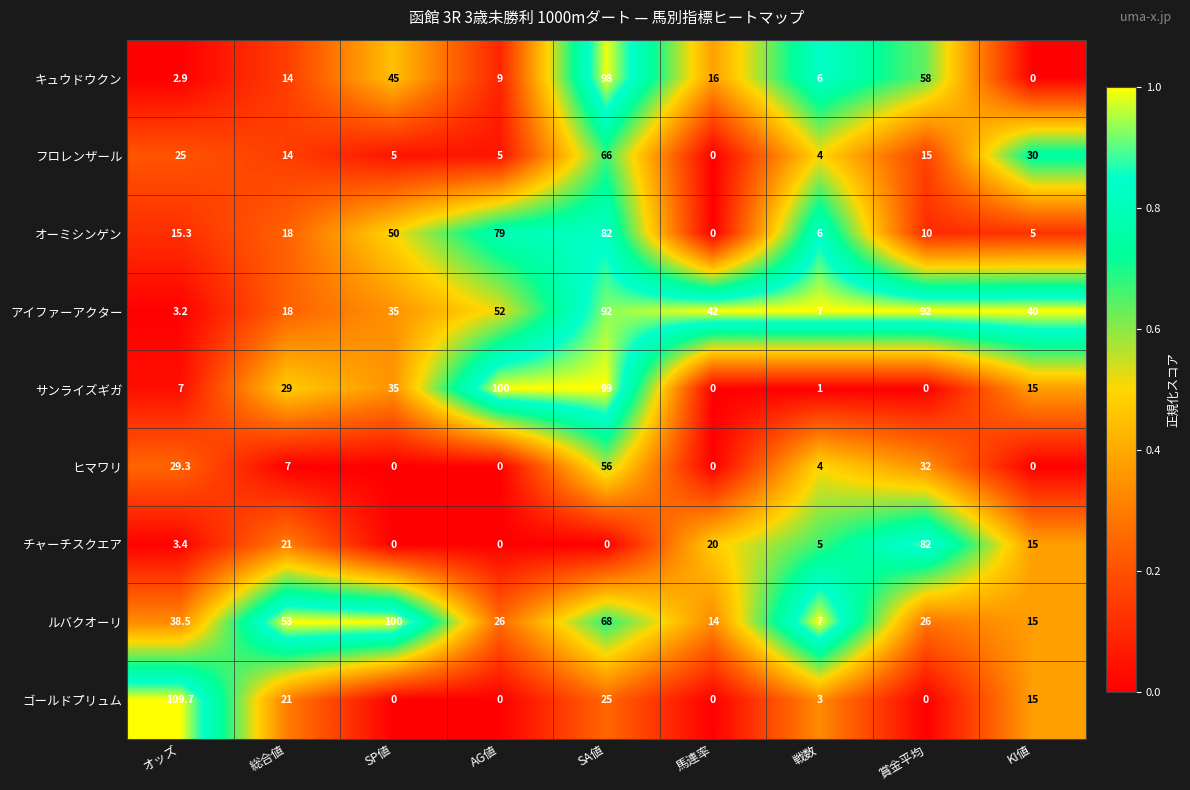

What is the difference between the second highest and minimum values in the サンライズギガ series?

99.0